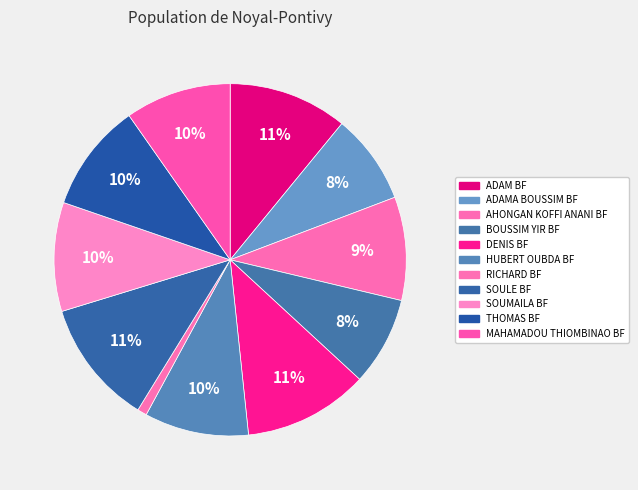

What is the smallest slice in the pie chart?

RICHARD BF